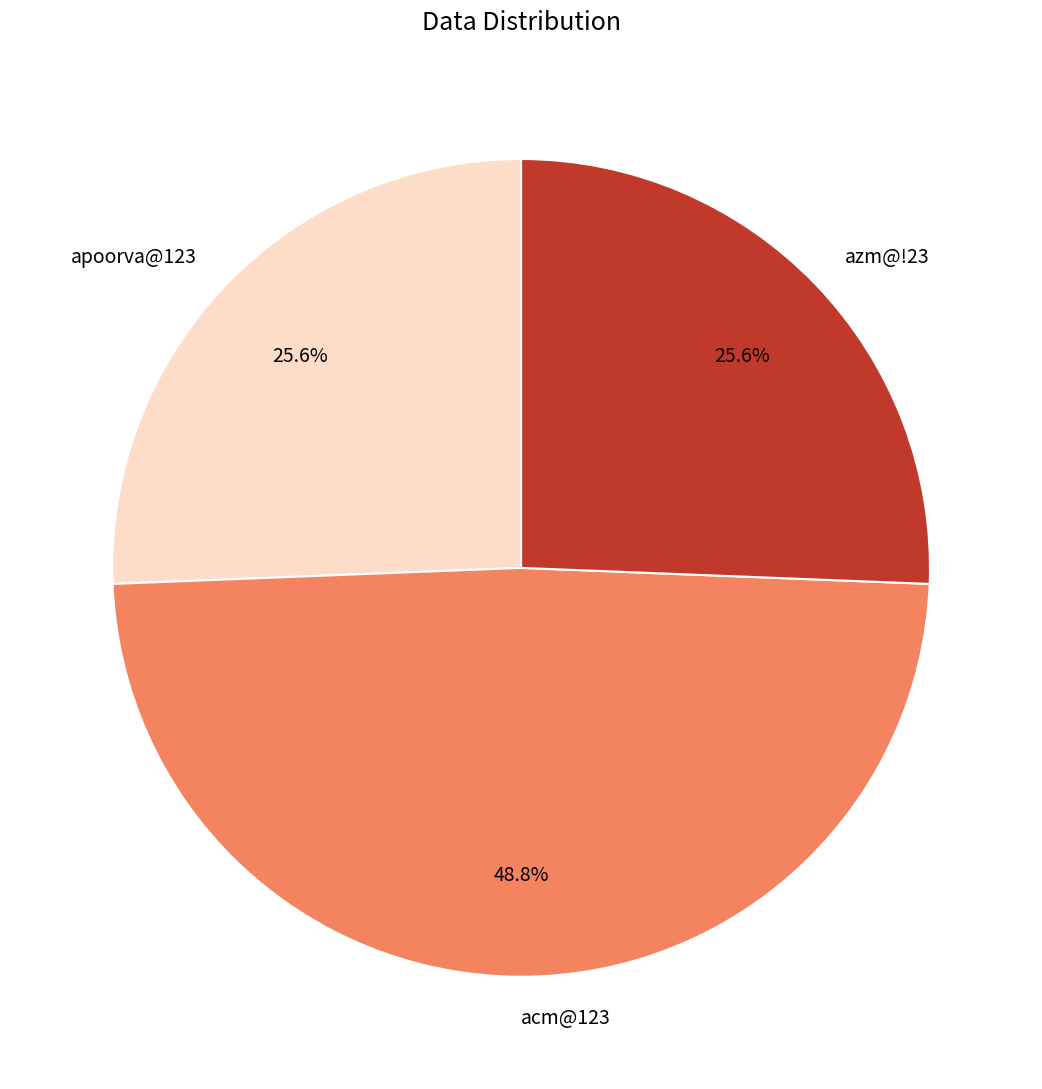

Is there any slice that represents more than half of the pie?

No